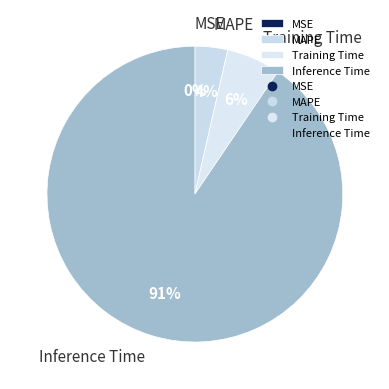

Is it true that Inference Time is 76% of the pie?

False